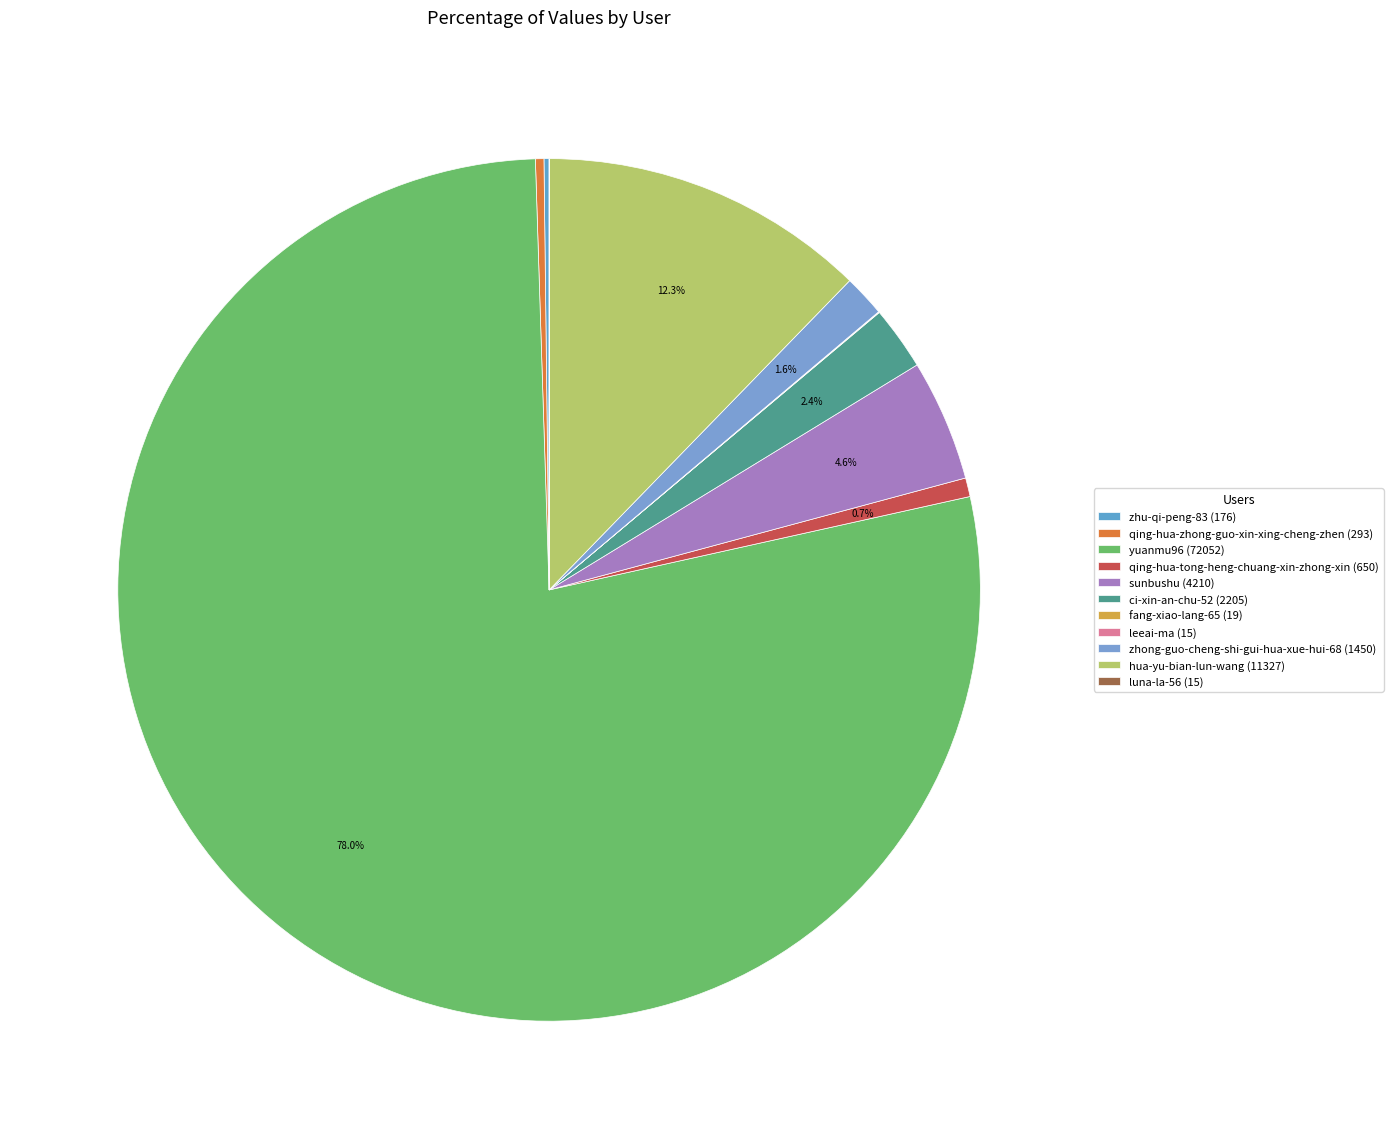

What is the change in value from qing-hua-tong-heng-chuang-xin-zhong-xin to ci-xin-an-chu-52?

+1555